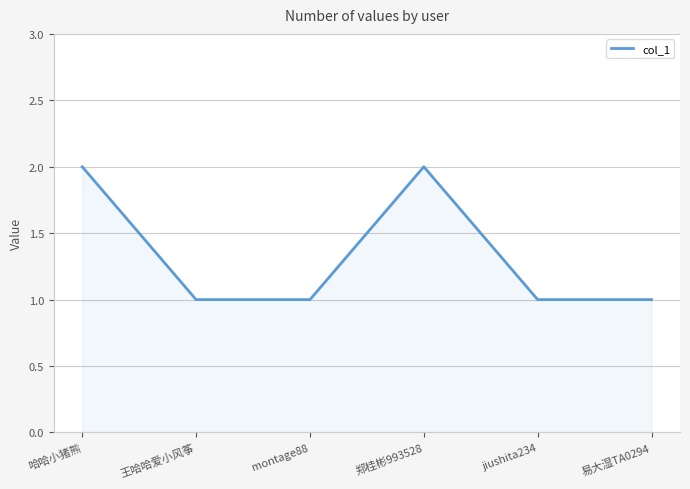

True or false: the data has more than 0 interior local peaks.

True